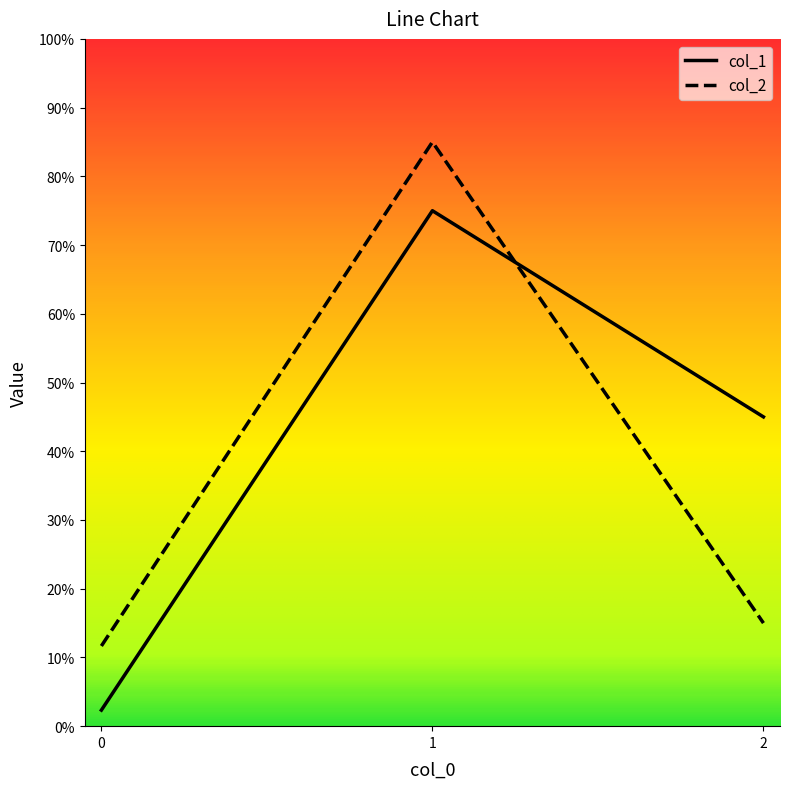

Which has a higher value, 1 or 0?

1